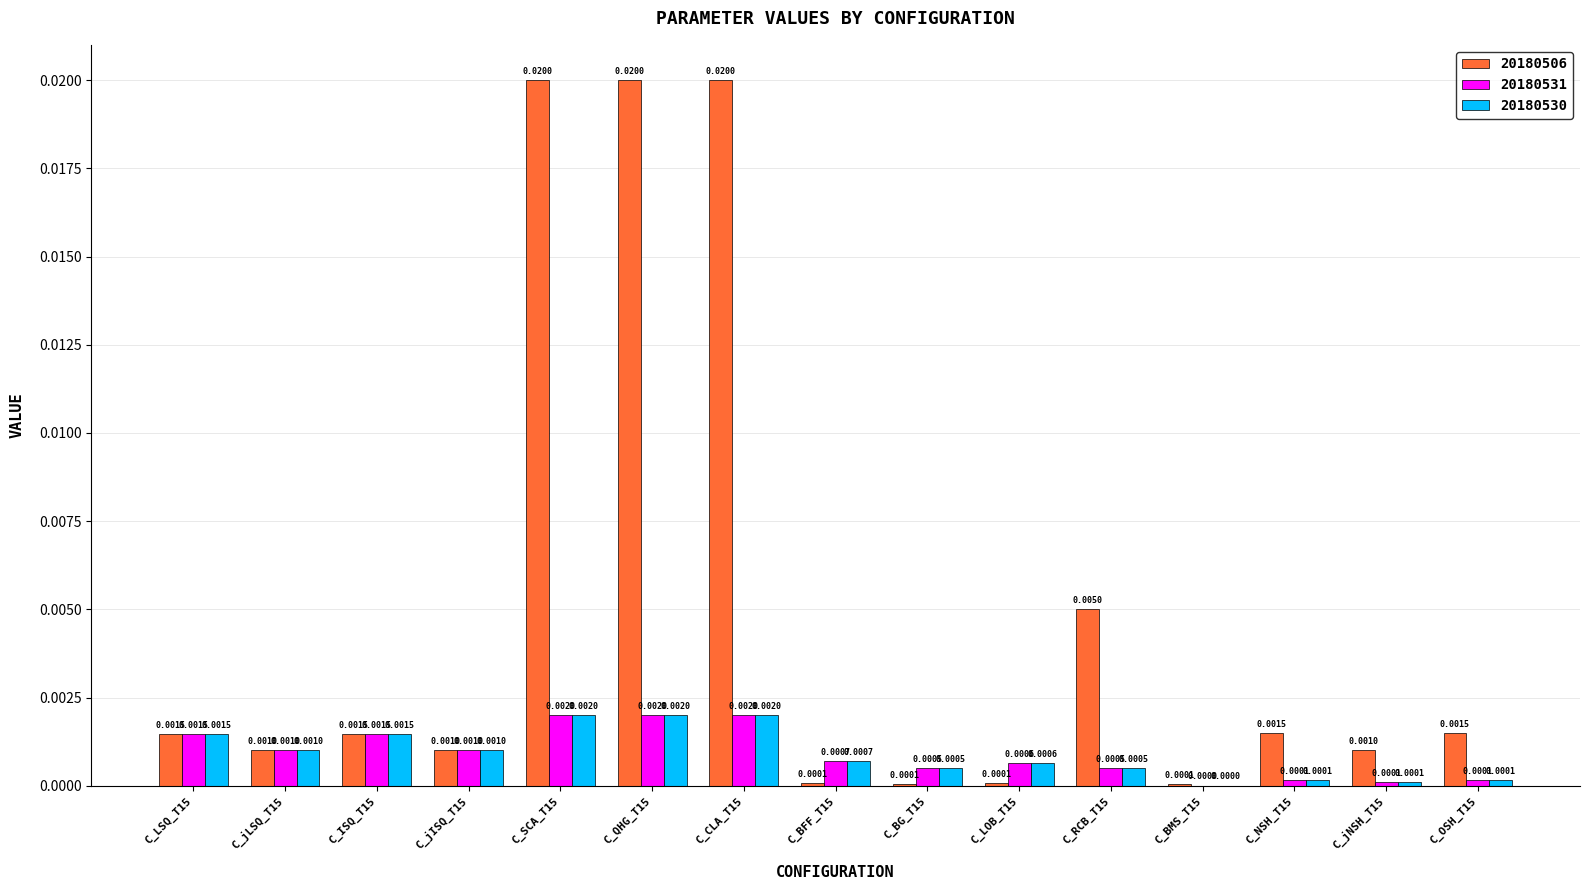

Which series changed the most between C_jISQ_T15 and C_SCA_T15?

20180506